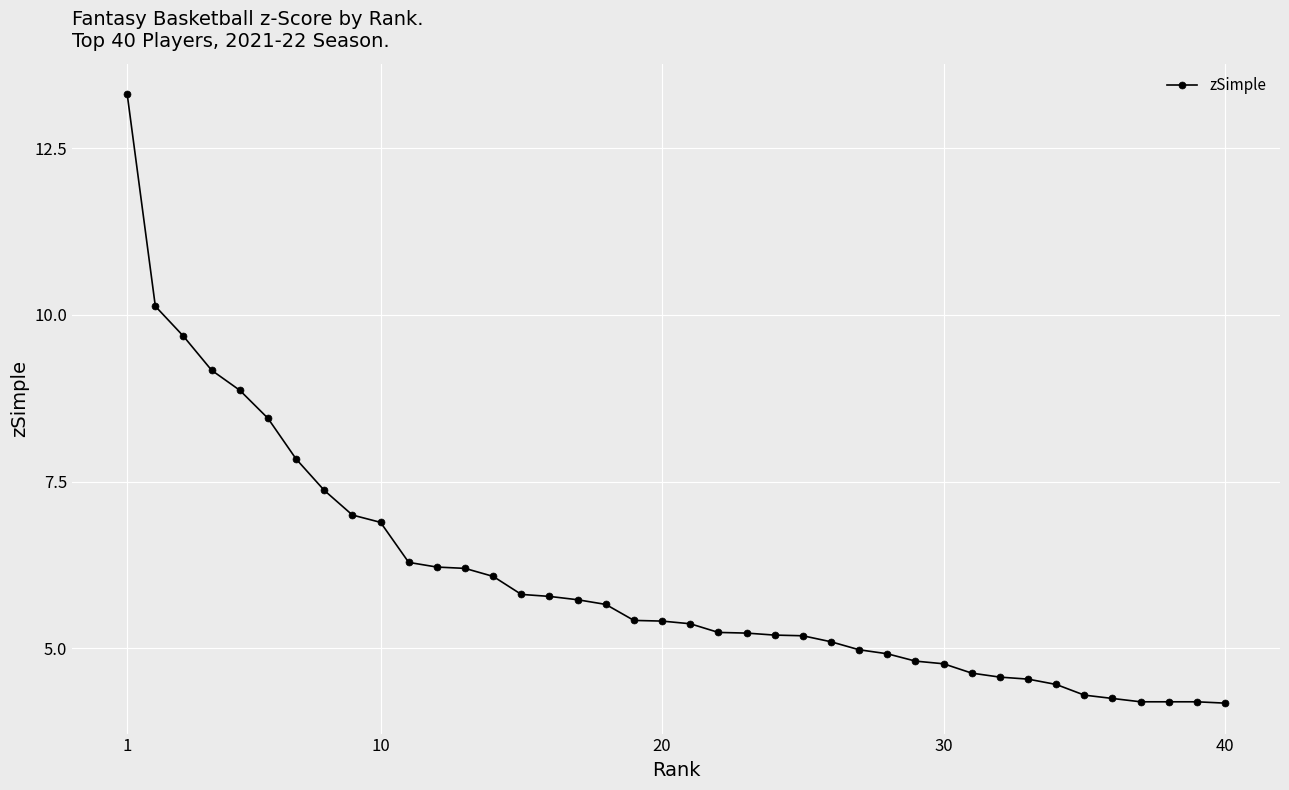

Is this an area chart (filled region under the line)?

No